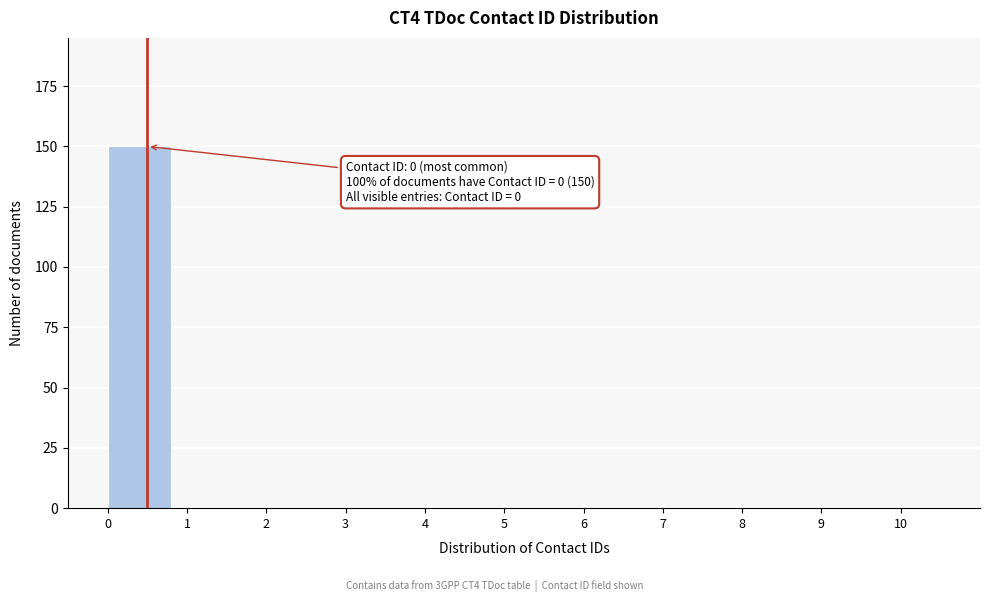

Over which range of the x-axis is the bar tallest?

0 to 1